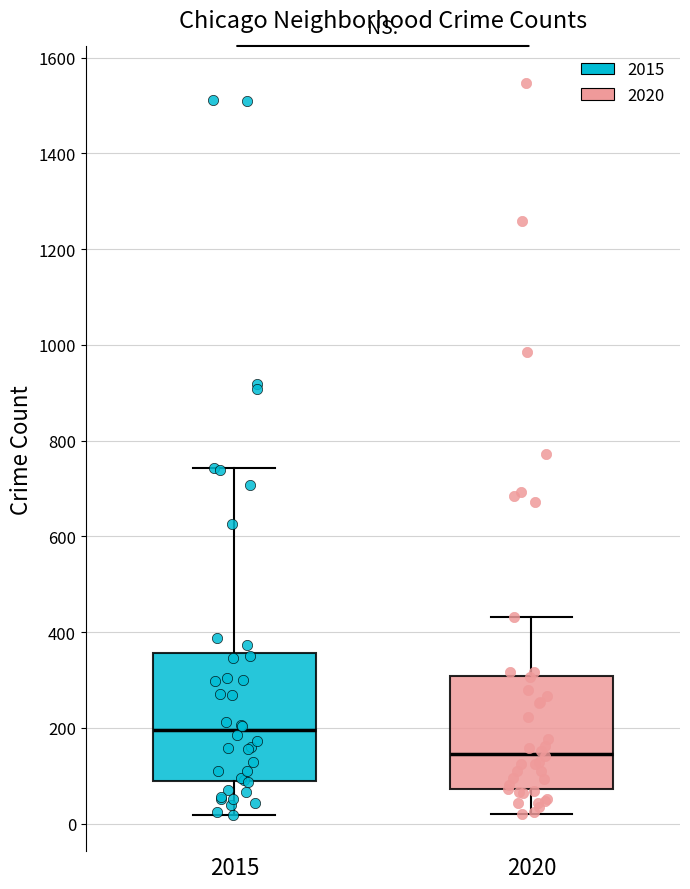

Which box is the tallest, from its lower edge to its upper edge?

2015